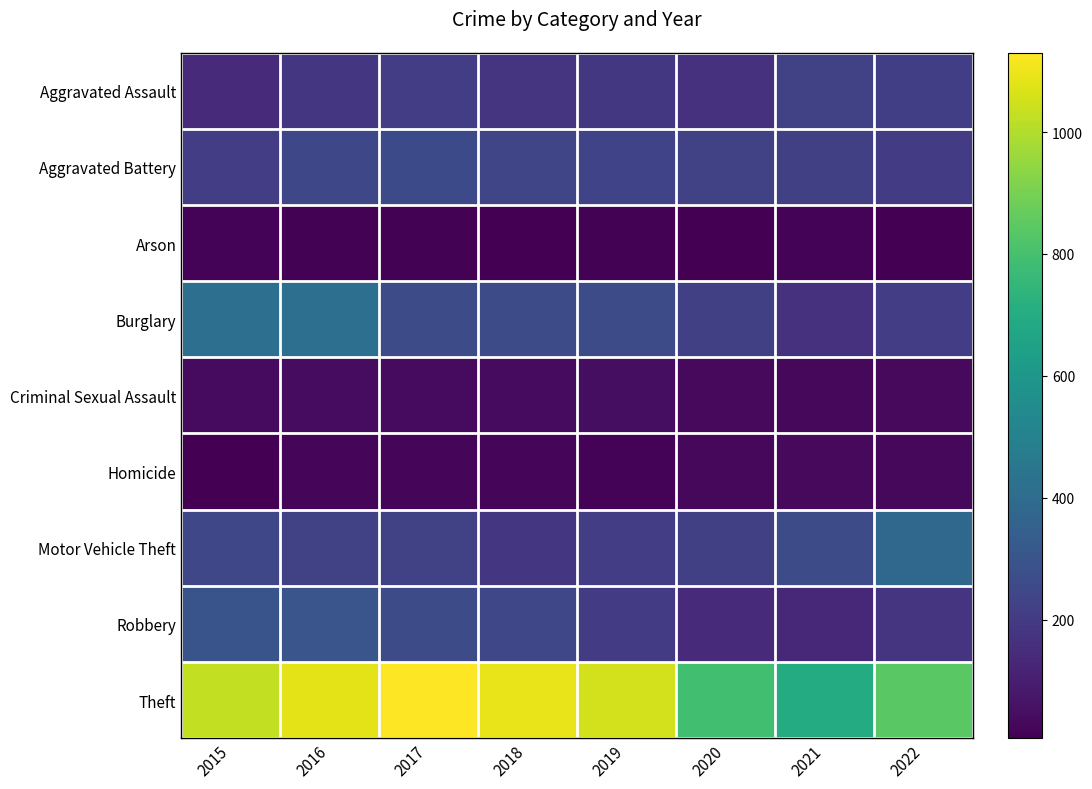

Reading left to right, list all the values displayed in this chart.

Aggravated Assault: 2015=142	2016=186	2017=209	2018=173	2019=187	2020=168	2021=229	2022=216
Aggravated Battery: 2015=212	2016=249	2017=258	2018=242	2019=230	2020=229	2021=221	2022=206
Arson: 2015=19	2016=11	2017=12	2018=6	2019=12	2020=9	2021=16	2022=10
Burglary: 2015=416	2016=416	2017=267	2018=268	2019=263	2020=220	2021=166	2022=210
Criminal Sexual Assault: 2015=38	2016=45	2017=38	2018=40	2019=47	2020=35	2021=30	2022=35
Homicide: 2015=10	2016=21	2017=27	2018=21	2019=18	2020=29	2021=34	2022=31
Motor Vehicle Theft: 2015=244	2016=224	2017=222	2018=186	2019=208	2020=220	2021=264	2022=385
Robbery: 2015=296	2016=302	2017=266	2018=244	2019=204	2020=138	2021=130	2022=175
Theft: 2015=1027	2016=1084	2017=1130	2018=1094	2019=1055	2020=788	2021=697	2022=844